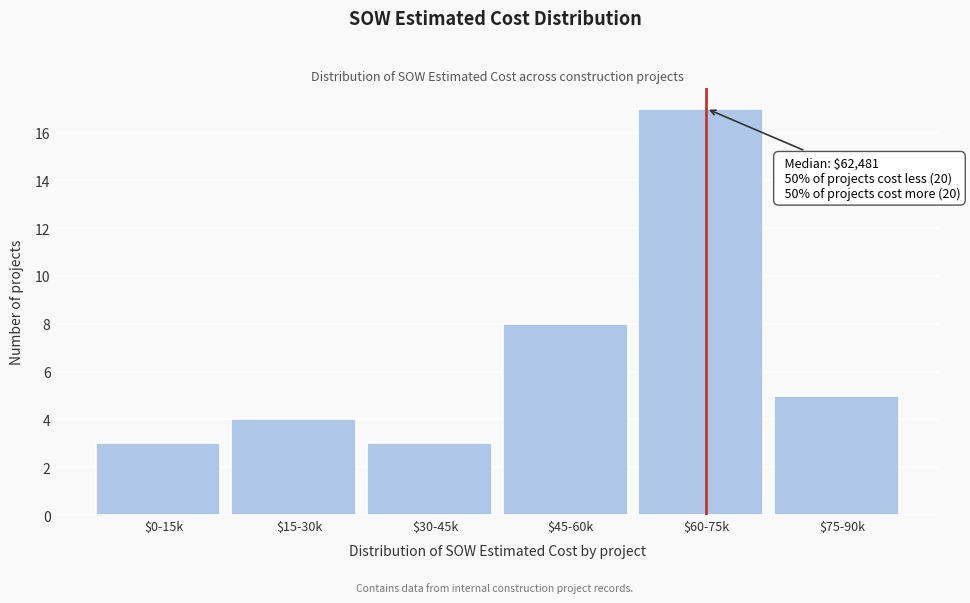

Reading right to left, list all the values displayed in this chart.

5	17	8	3	4	3